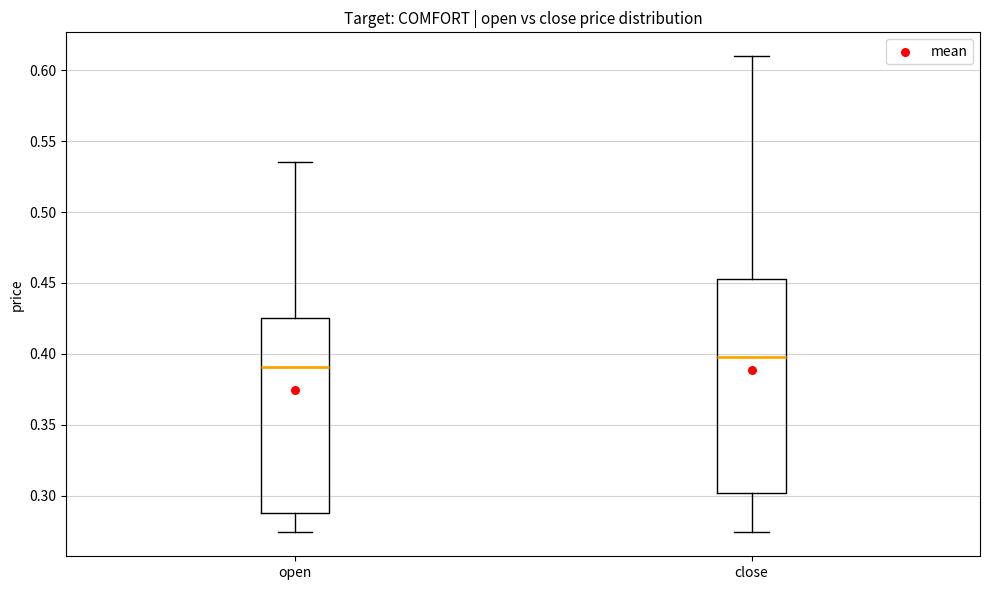

Reading left to right, transcribe this box plot: for each box, give where its median line is, the range the box spans, and where its two whiskers end, as read against the y-axis. The values are not printed on the chart, so give them approximately, as read against the axis.

open: median 0.390, box 0.290 to 0.425, whiskers 0.275 to 0.535
close: median 0.400, box 0.300 to 0.455, whiskers 0.275 to 0.610